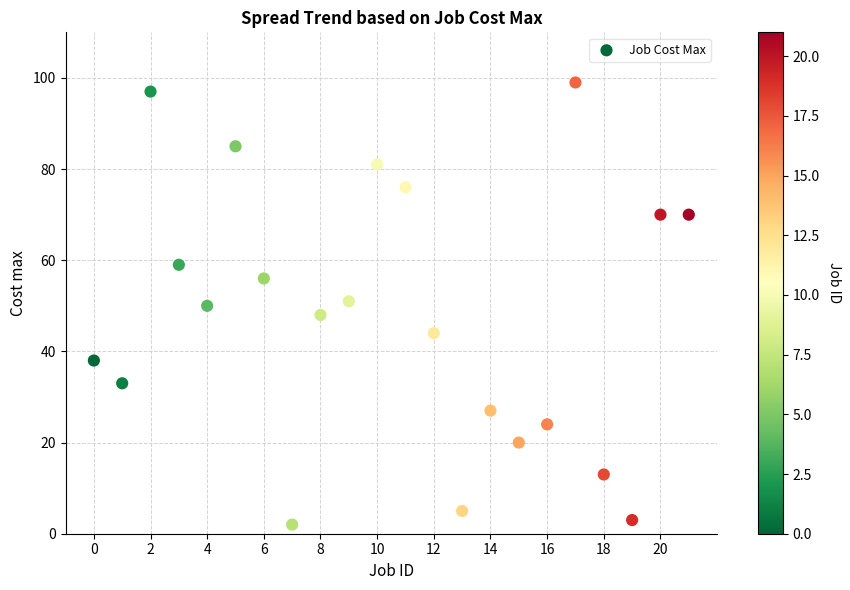

What is the range of Y values (max minus min)?

97